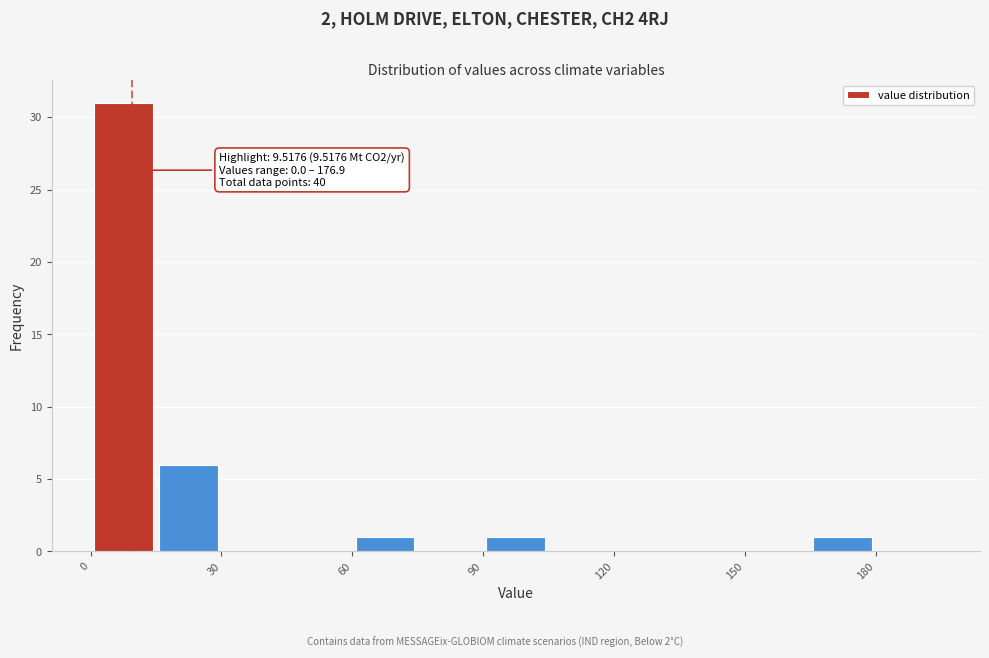

Around what value on the x-axis is the tallest bar? Give the approximate position of its centre, as read against the axis.

10